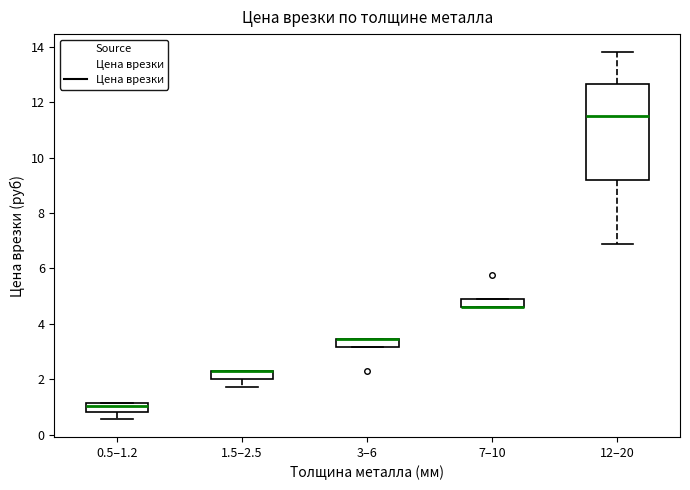

Which box is the tallest, from its lower edge to its upper edge?

12–20